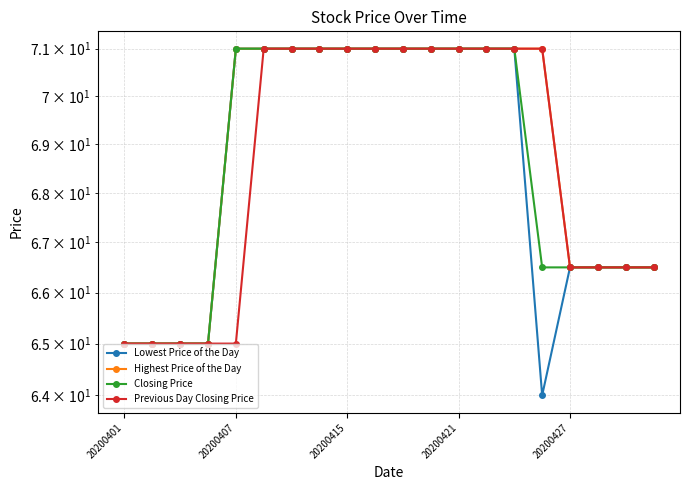

At which category is the sum across all series the highest?

5